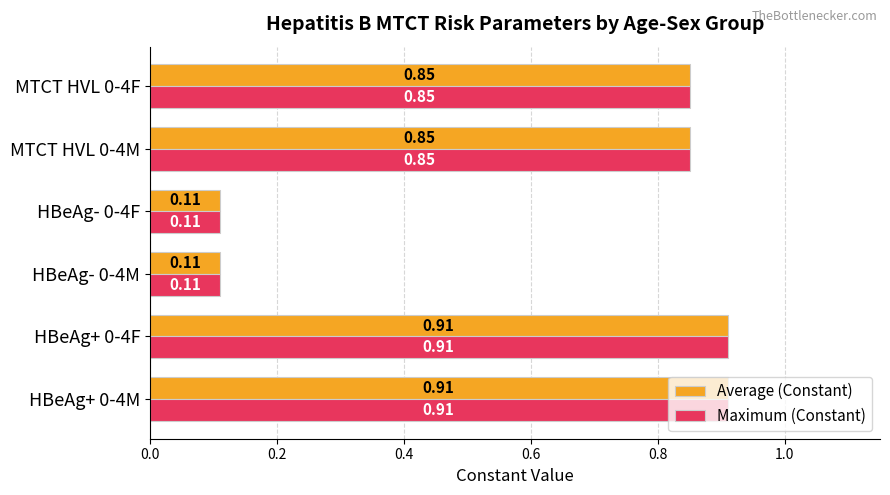

What is the sum of all Maximum (Constant) values?

3.7